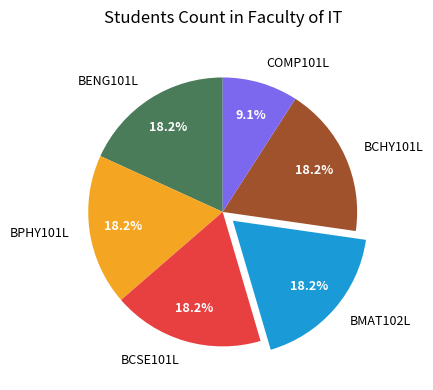

How many segments does this pie chart have?

6